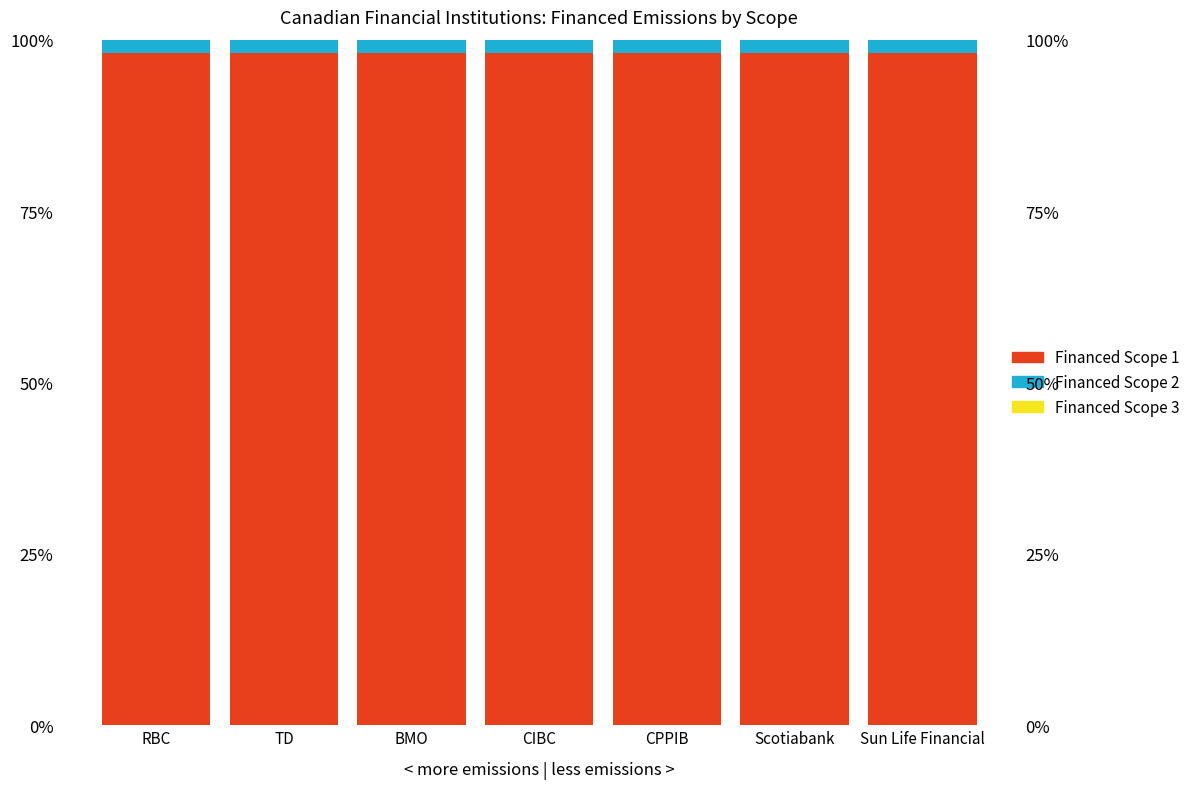

What is the value of the Financed Scope 1 bar at the 2nd from the left?

98.0